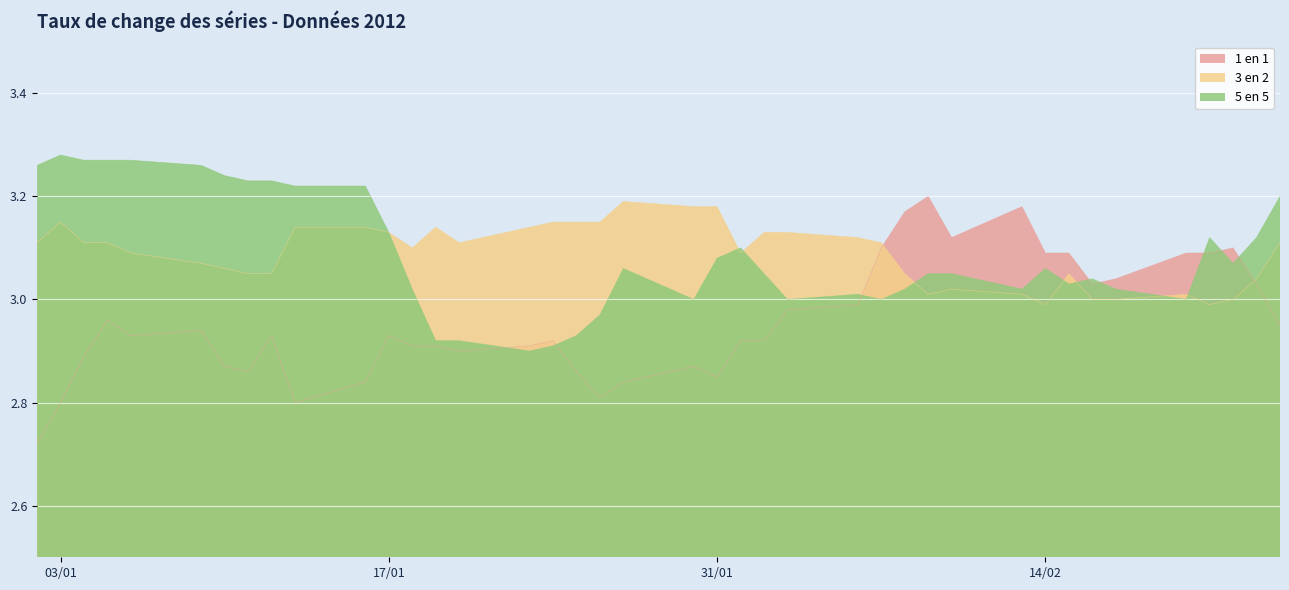

What is the average value of the 3 en 2 series?

3.1